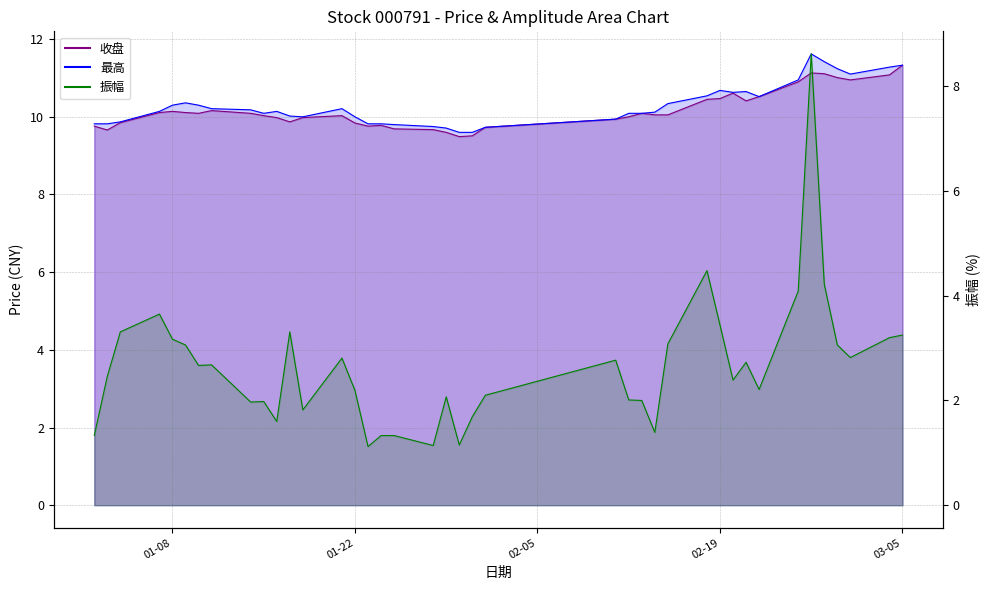

What is the greatest value displayed?

11.6